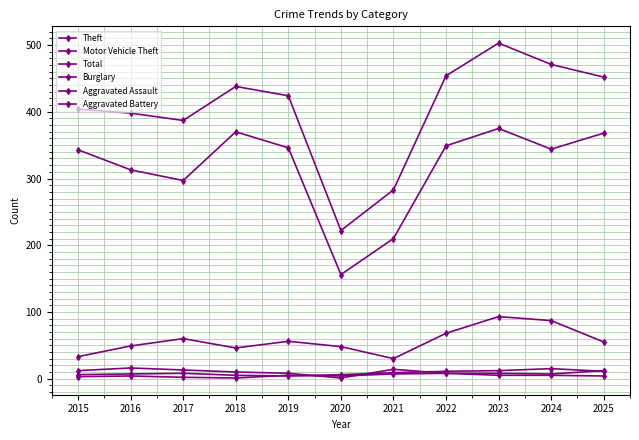

How many lines are shown in the chart?

6